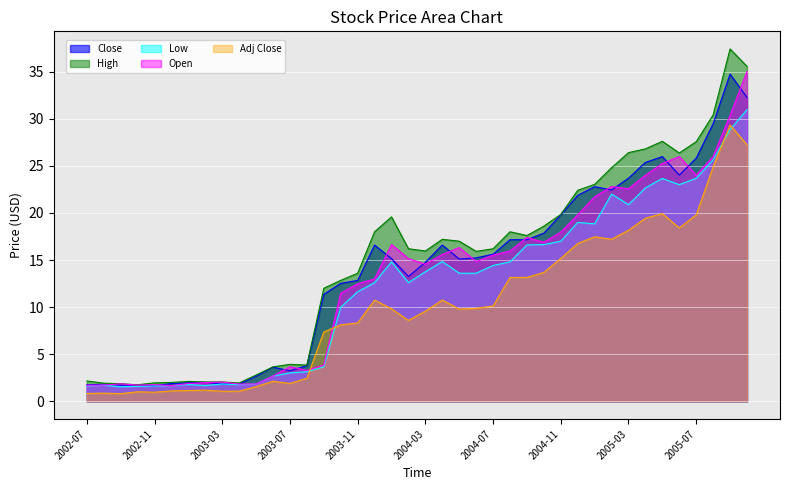

Does the chart display data point markers on the line(s)?

No